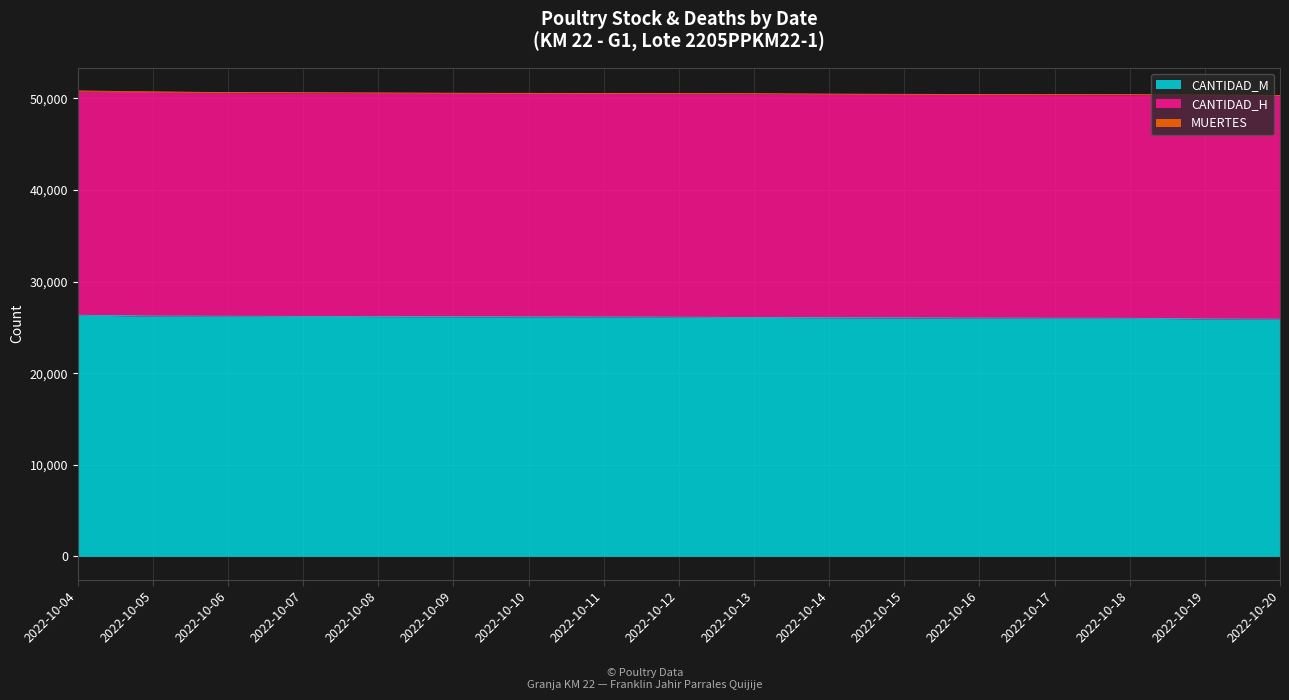

At which category is the sum across all series the highest?

2022-10-04